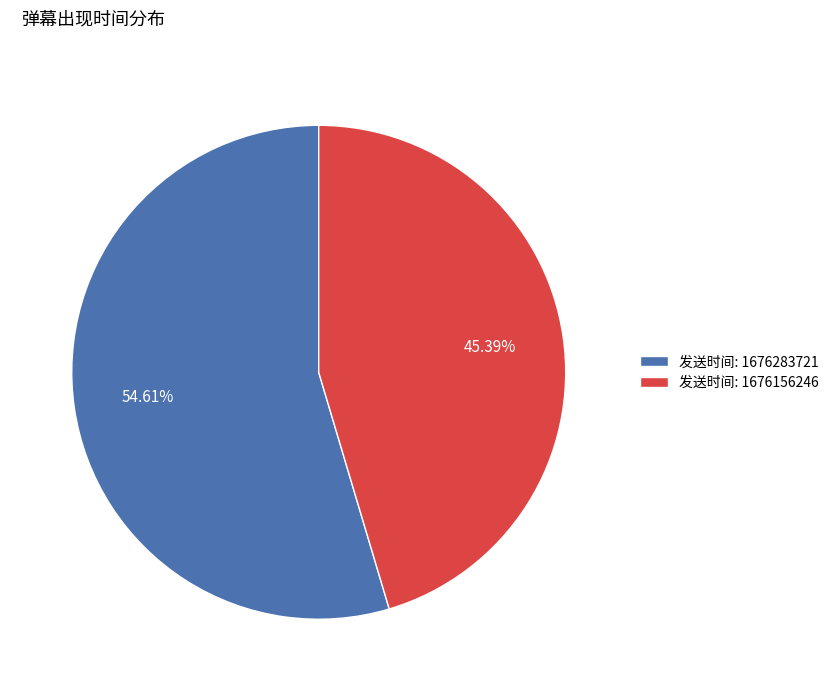

How many segments does this pie chart have?

2